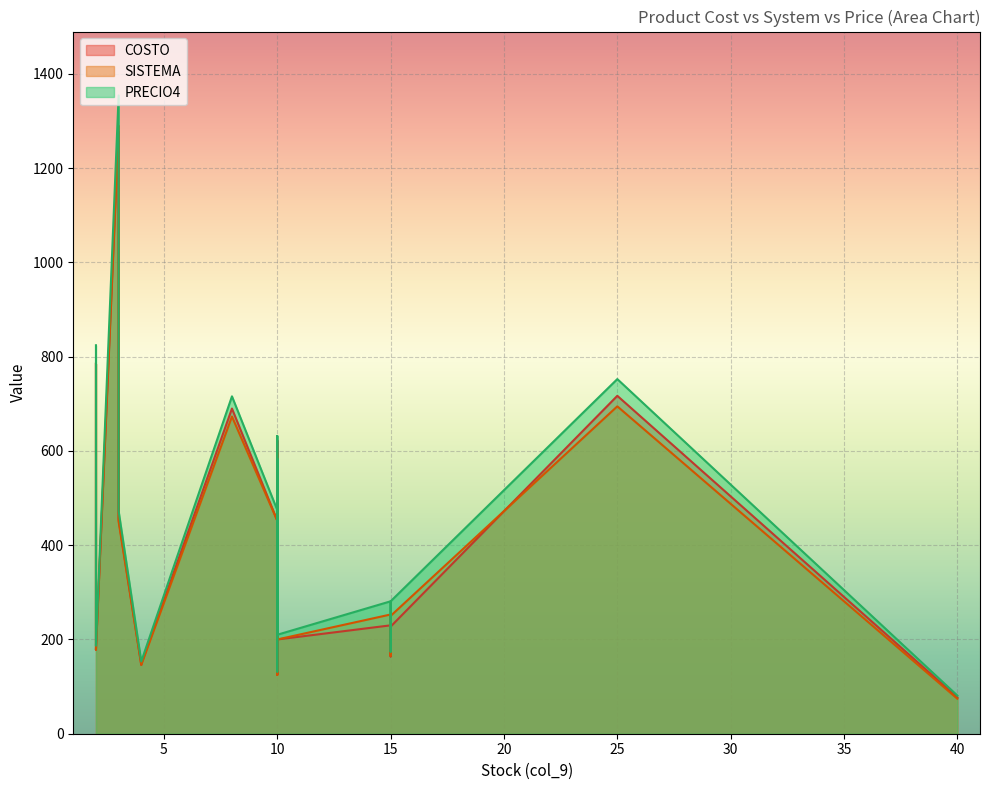

What is the difference between the PRECIO4 values at 10 and 15?

300.6